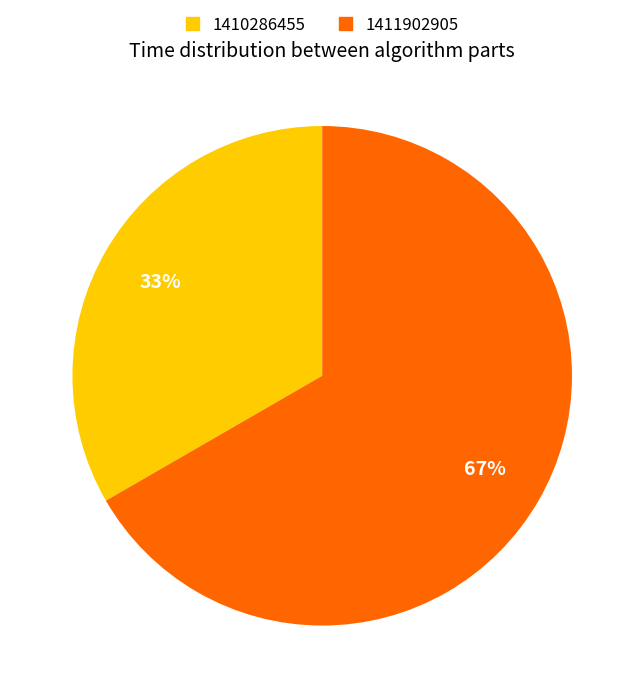

To the nearest percent, what is the average slice percentage?

50%